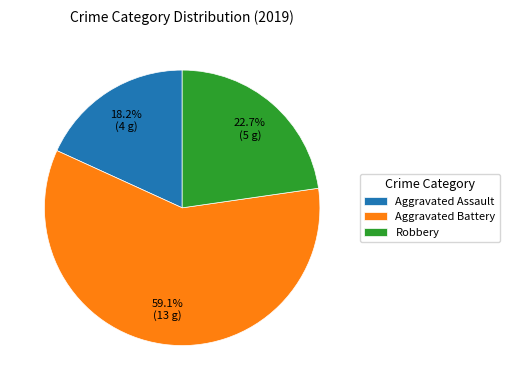

Which category has the biggest portion of the pie?

Aggravated Battery